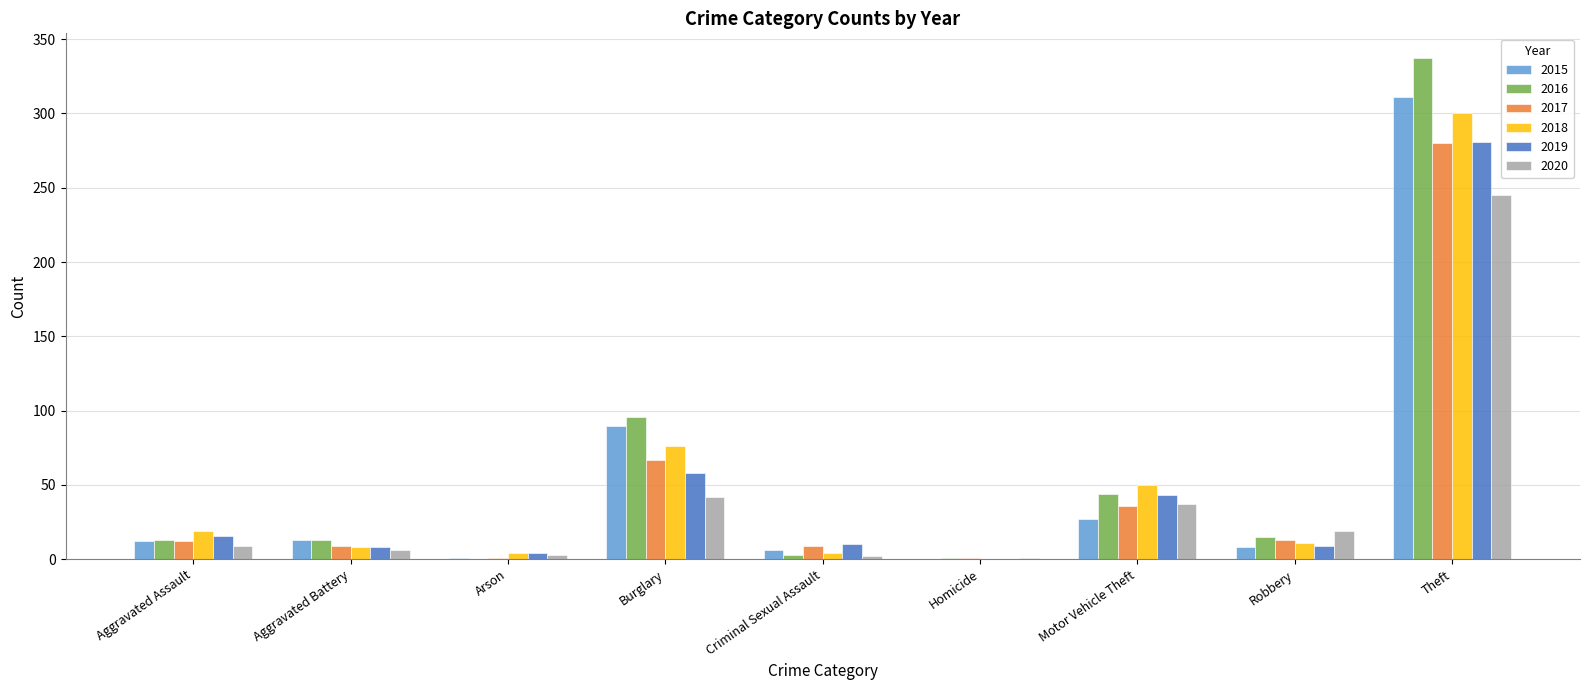

Which series has the largest range (max minus min)?

2016